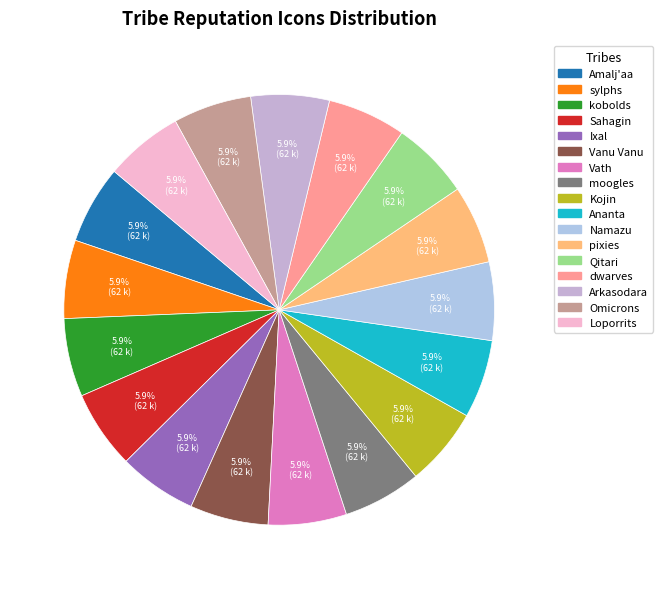

How many slices are in this pie chart?

17